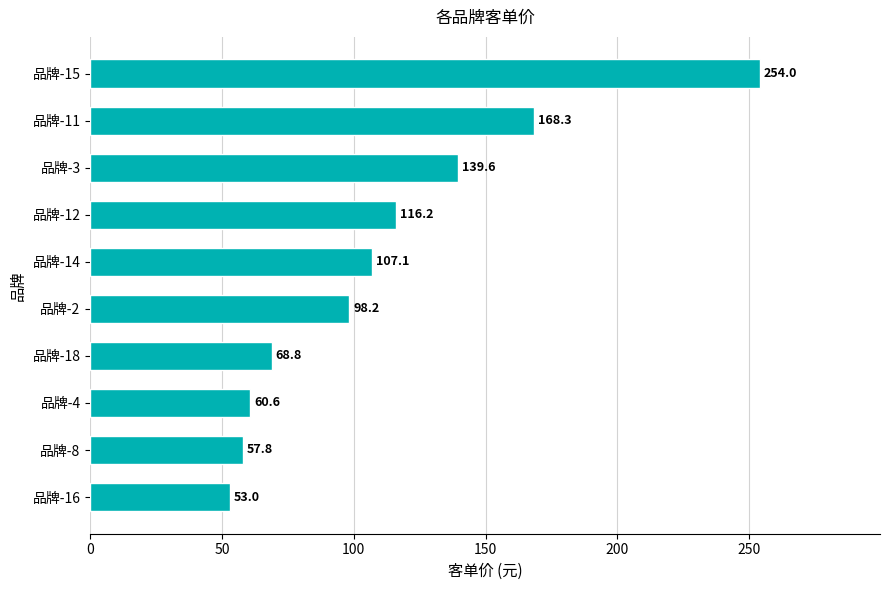

At which label is the value closest to 153?

品牌-3